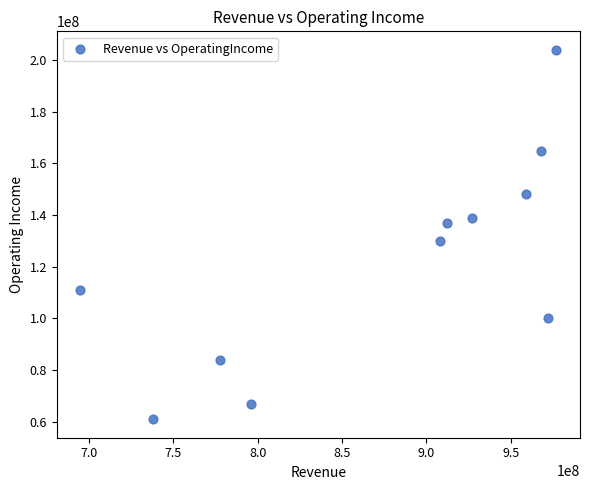

What is the range of X values (max minus min)?

282000000